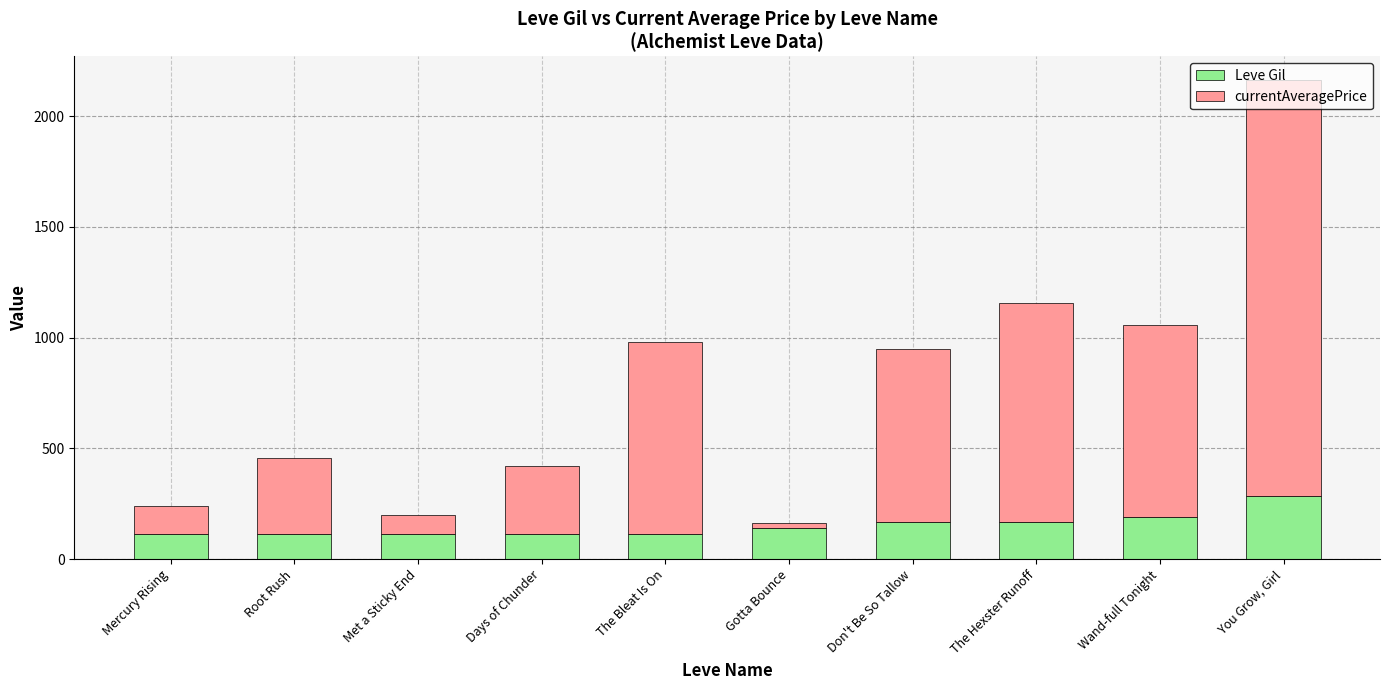

What is the sum of all Leve Gil values?

1520.0